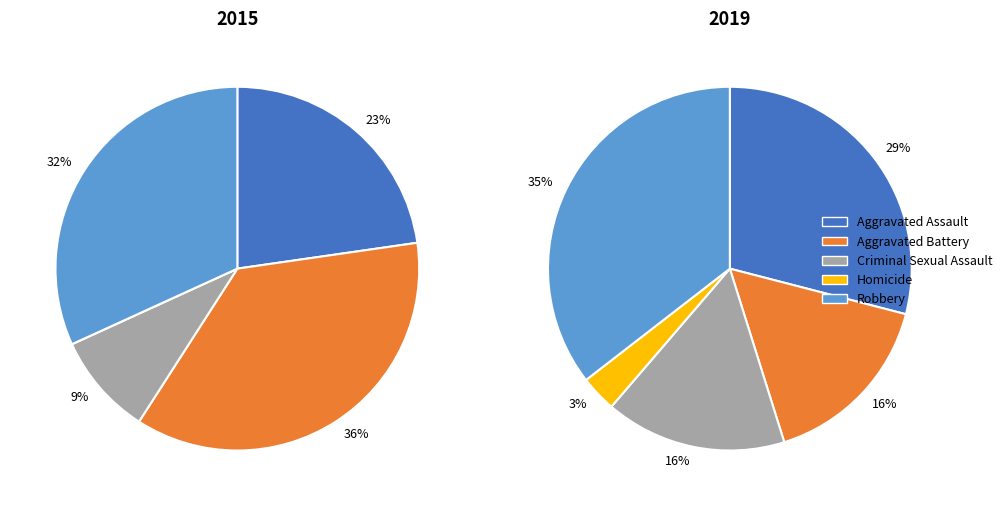

What is the smallest slice in the pie chart?

Homicide